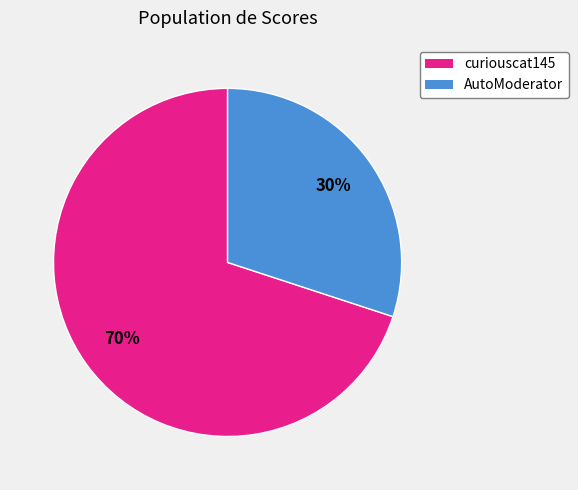

Which slice is the largest?

curiouscat145